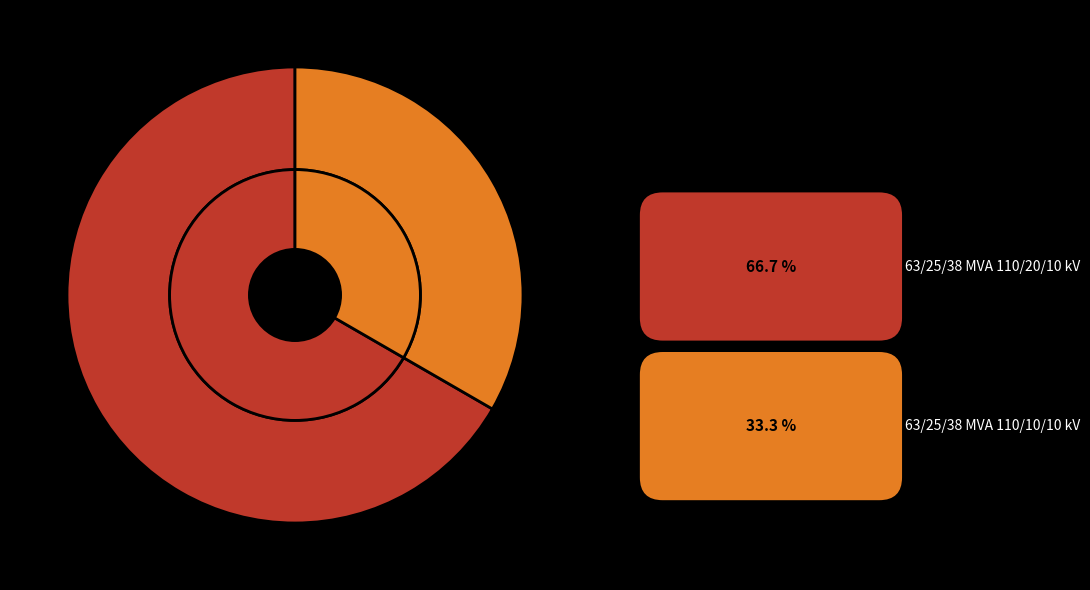

What is the smallest slice in the pie chart?

63/25/38 MVA 110/10/10 kV